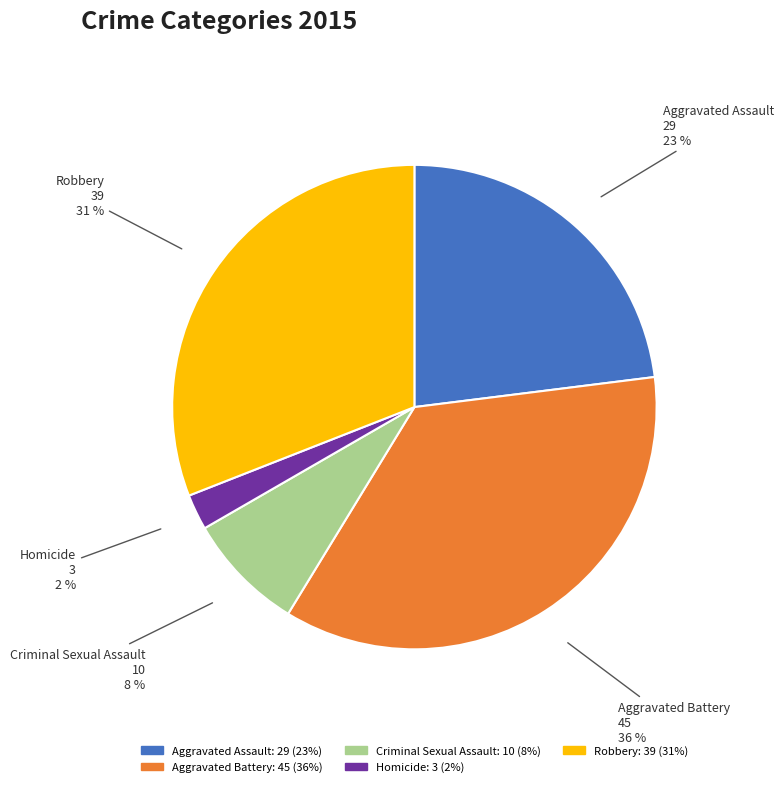

Which slice is the largest?

Aggravated Battery